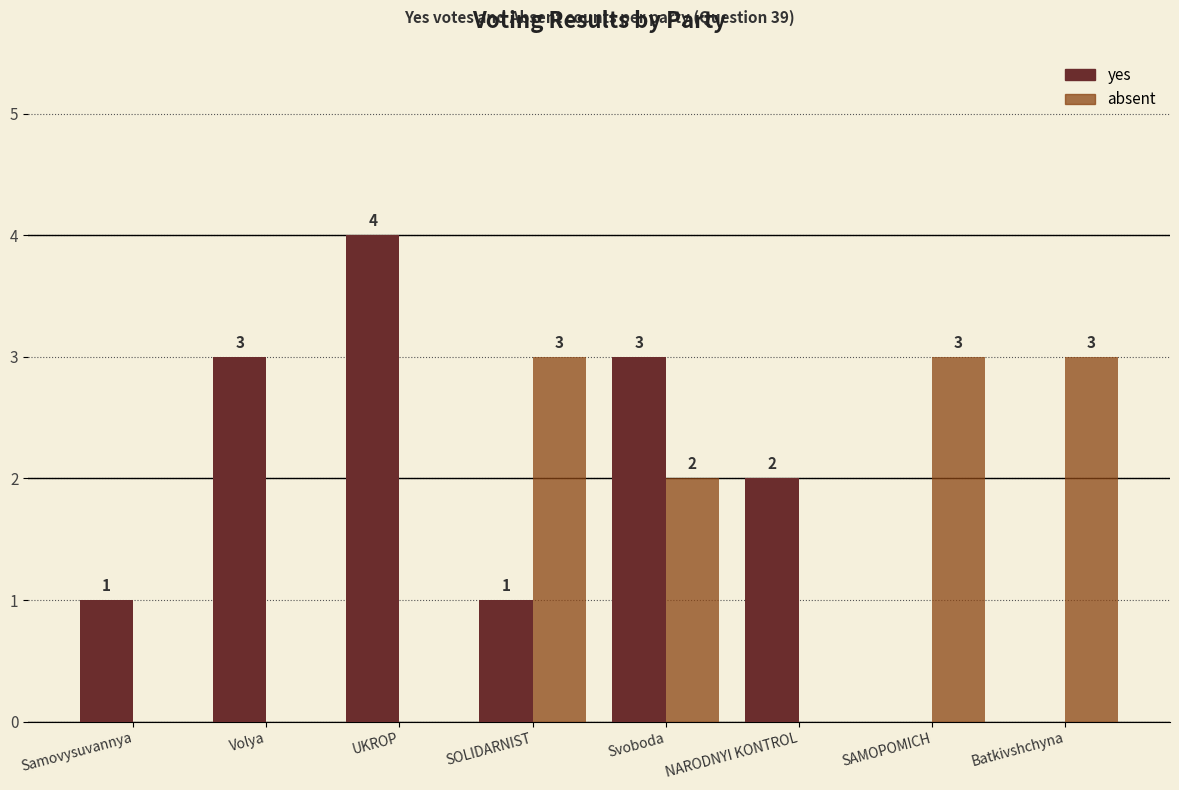

What is the sum of the absent values at Batkivshchyna and Samovysuvannya?

3